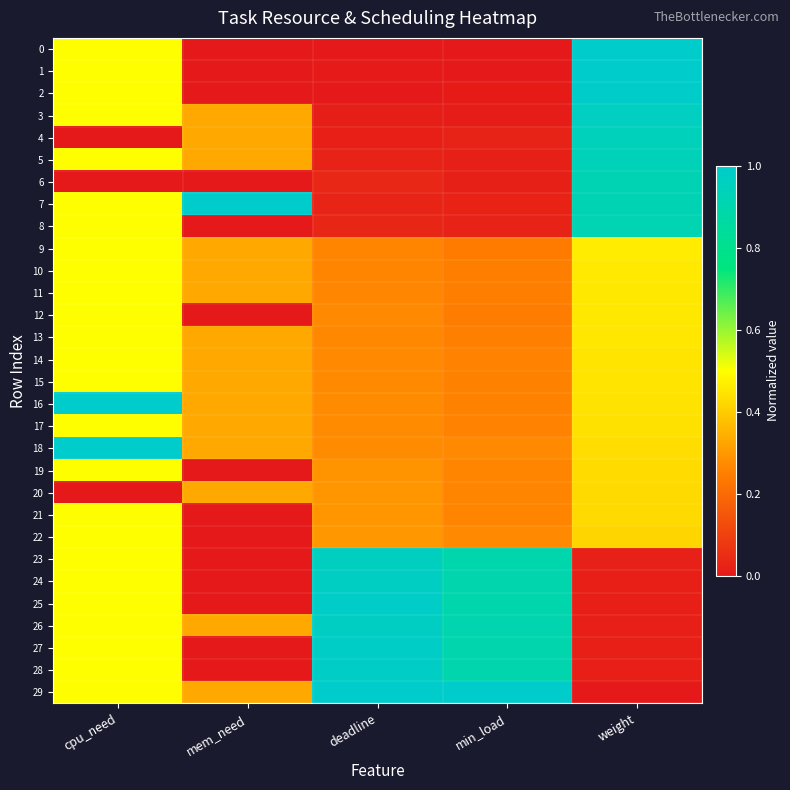

Which label corresponds to the smallest value in the chart?

mem_need